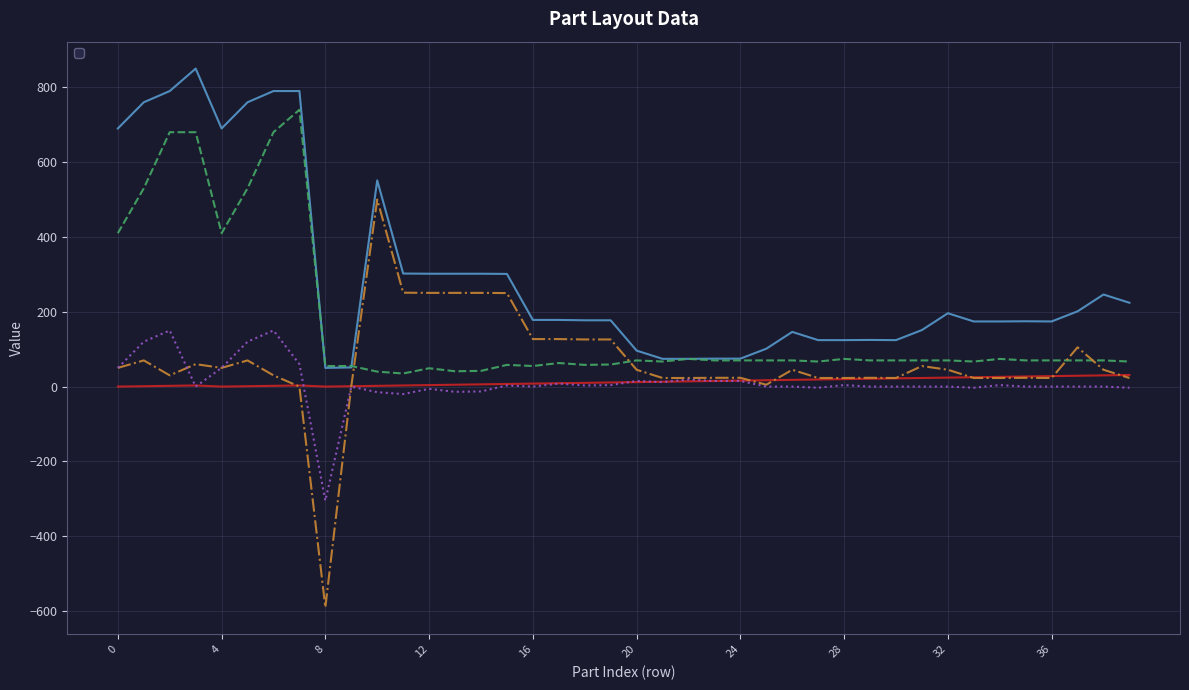

Does the chart have visible grid lines?

Yes